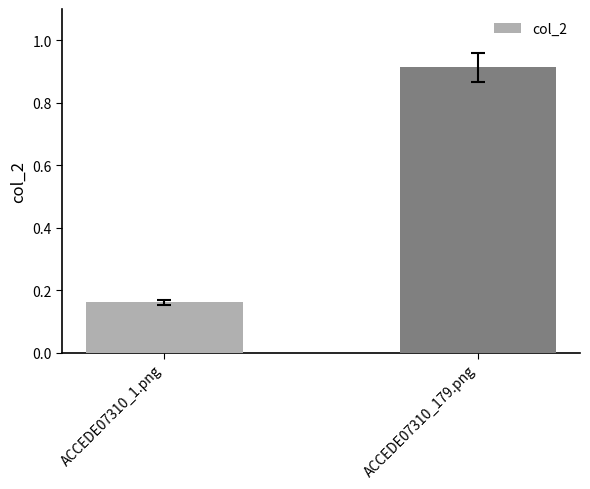

What is the change in value from ACCEDE07310_1.png to ACCEDE07310_179.png?

+0.8